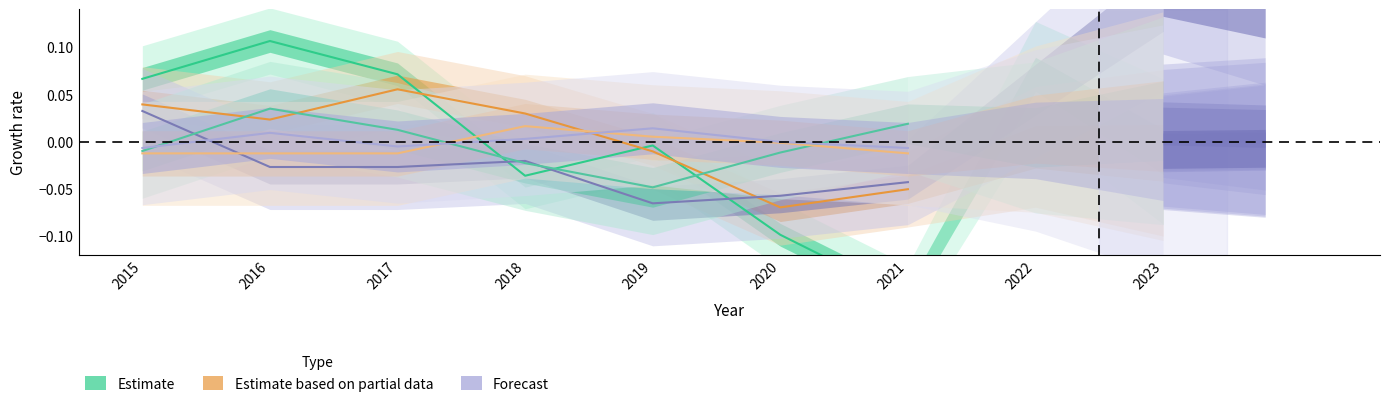

True or false: Motor Vehicle Theft has more than 0 interior local peaks.

True